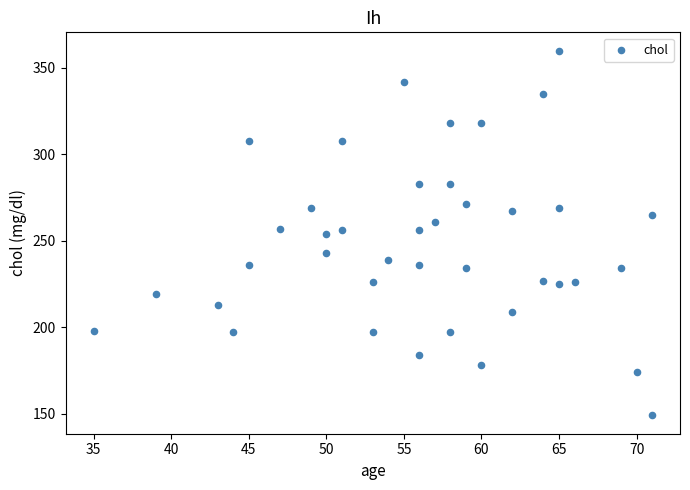

What is the range of X values (max minus min)?

36